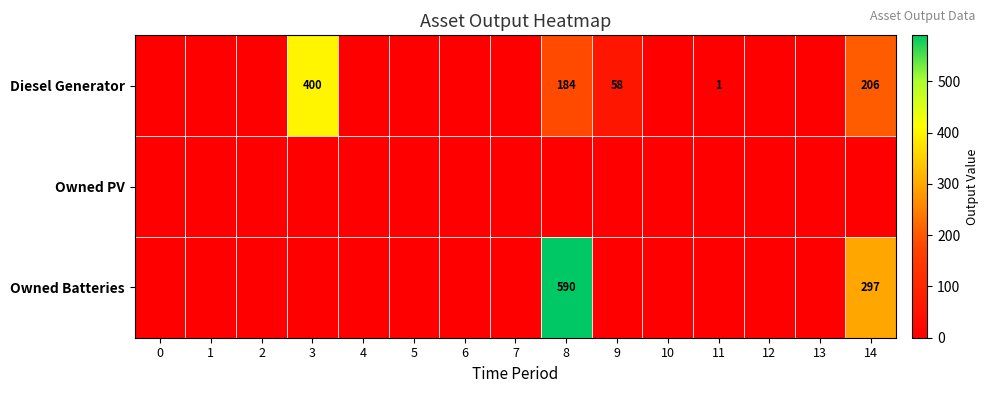

The value of Diesel Generator at 8 is 259. True or false?

False